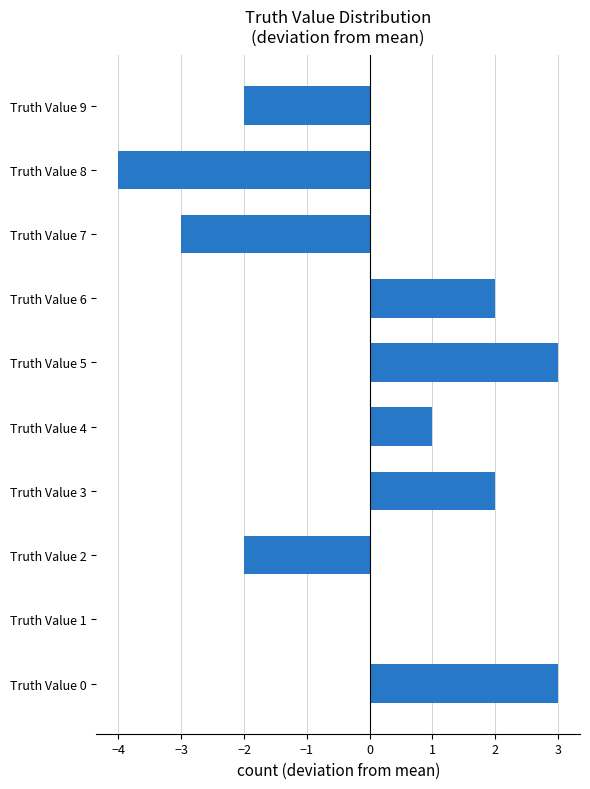

At which label is the value closest to 0?

Truth Value 1